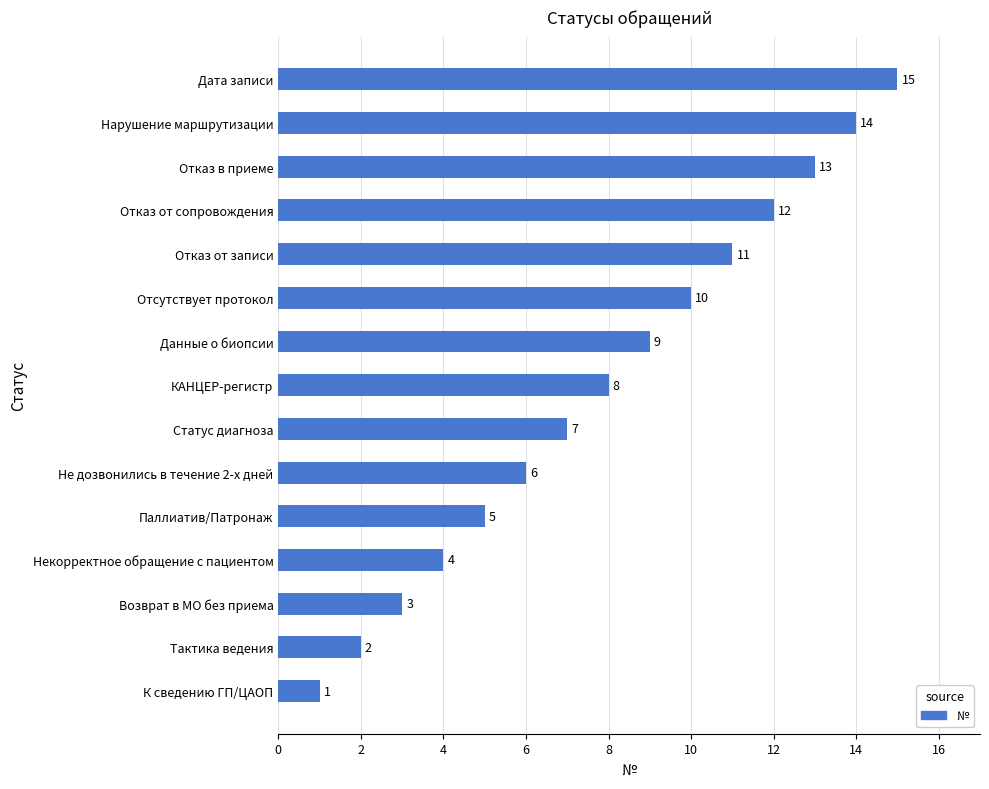

List the labels in order of value, largest first.

Дата записи, Нарушение маршрутизации, Отказ в приеме, Отказ от сопровождения, Отказ от записи, Отсутствует протокол, Данные о биопсии, КАНЦЕР-регистр, Статус диагноза, Не дозвонились в течение 2-х дней, Паллиатив/Патронаж, Некорректное обращение с пациентом, Возврат в МО без приема, Тактика ведения, К сведению ГП/ЦАОП